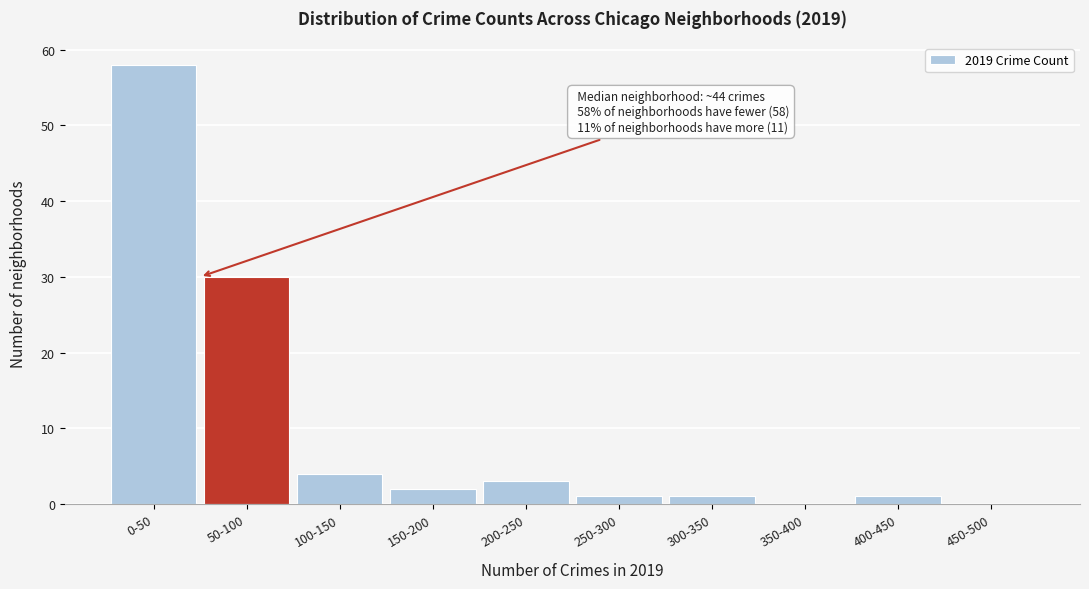

Reading left to right, list all the values displayed in this chart.

0-50=58	50-100=30	100-150=4	150-200=2	200-250=3	250-300=1	300-350=1	350-400=0	400-450=1	450-500=0